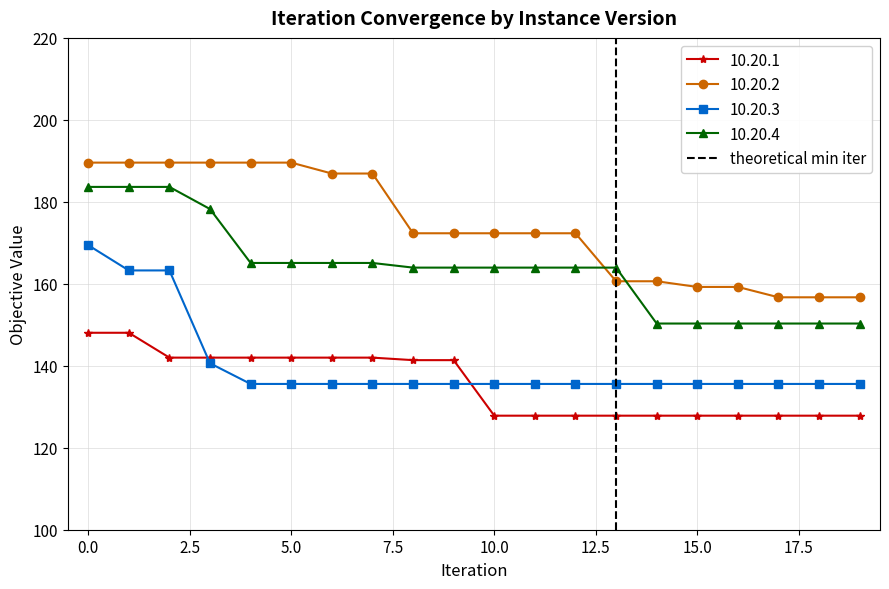

Is it true that the value at 0.0 is 1?

False